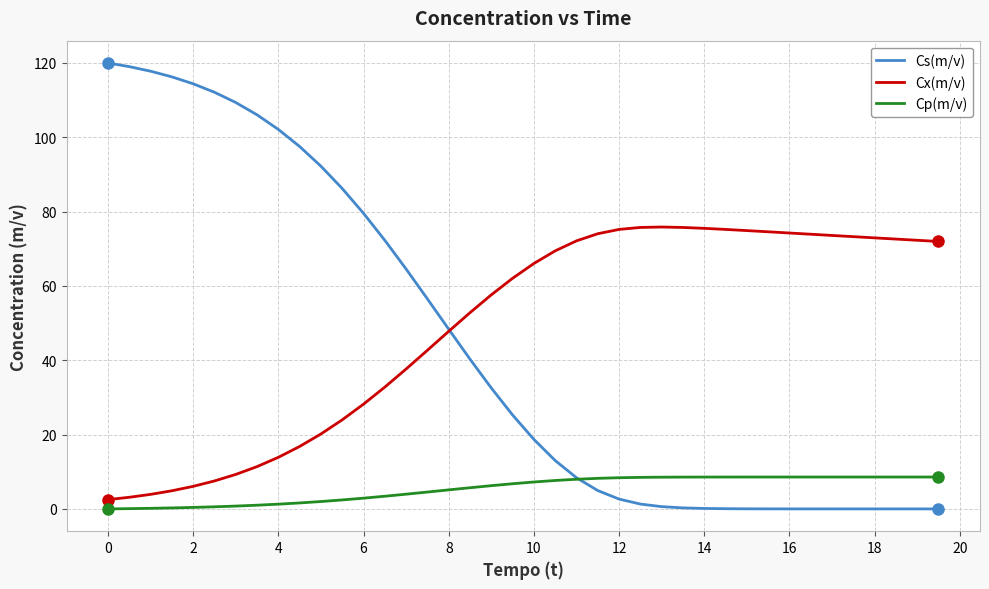

At how many categories does at least one series exceed 16?

40